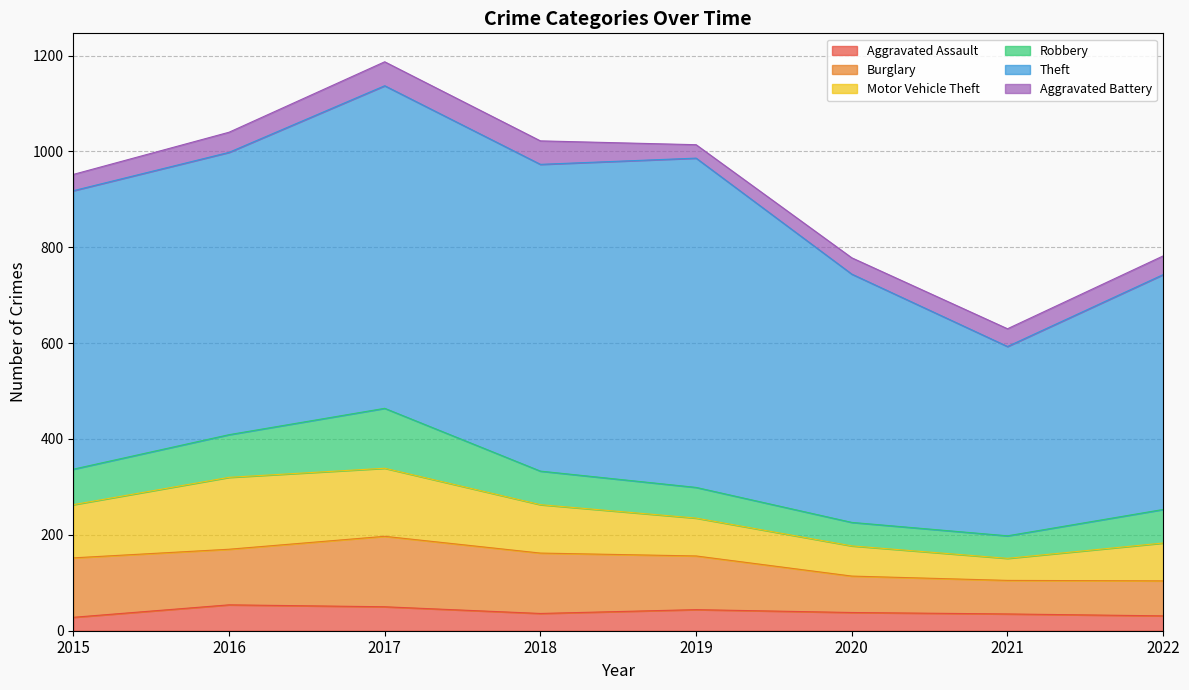

Between 2018 and 2021, which series saw the biggest shift?

Theft